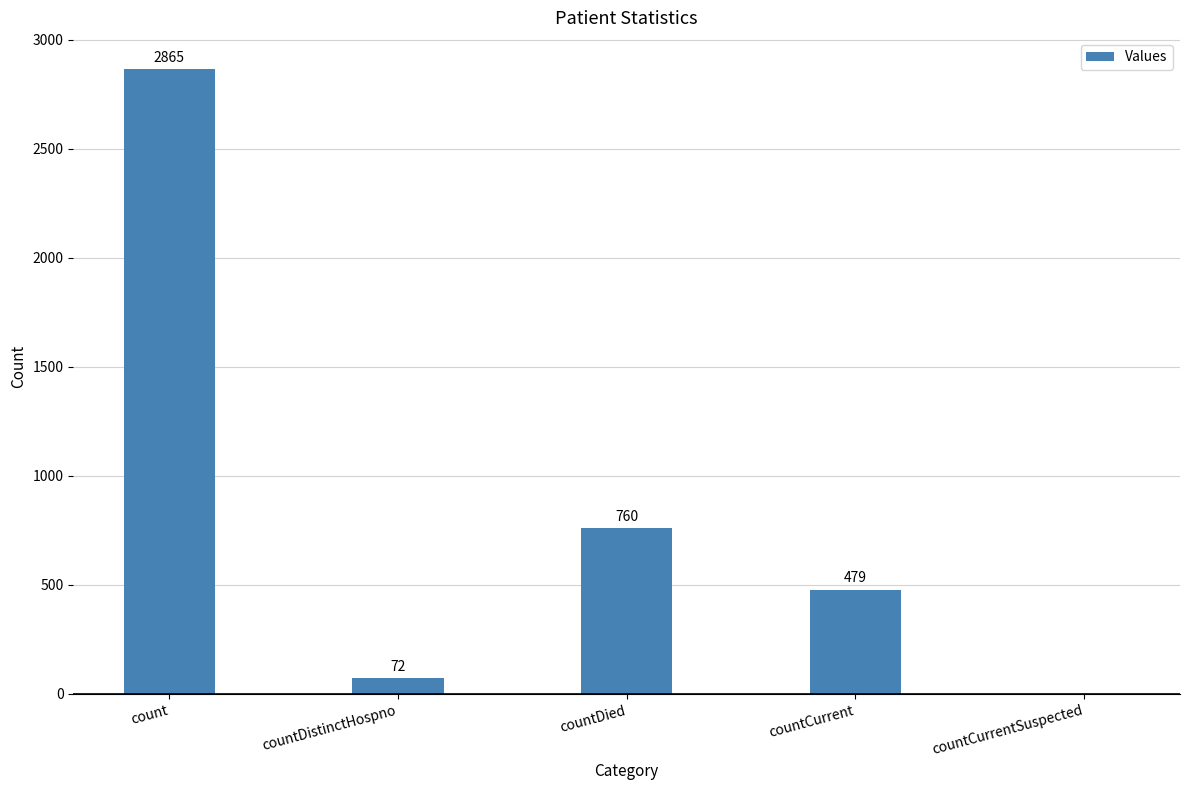

The chart shows a value of 1297 at count. True or false?

False